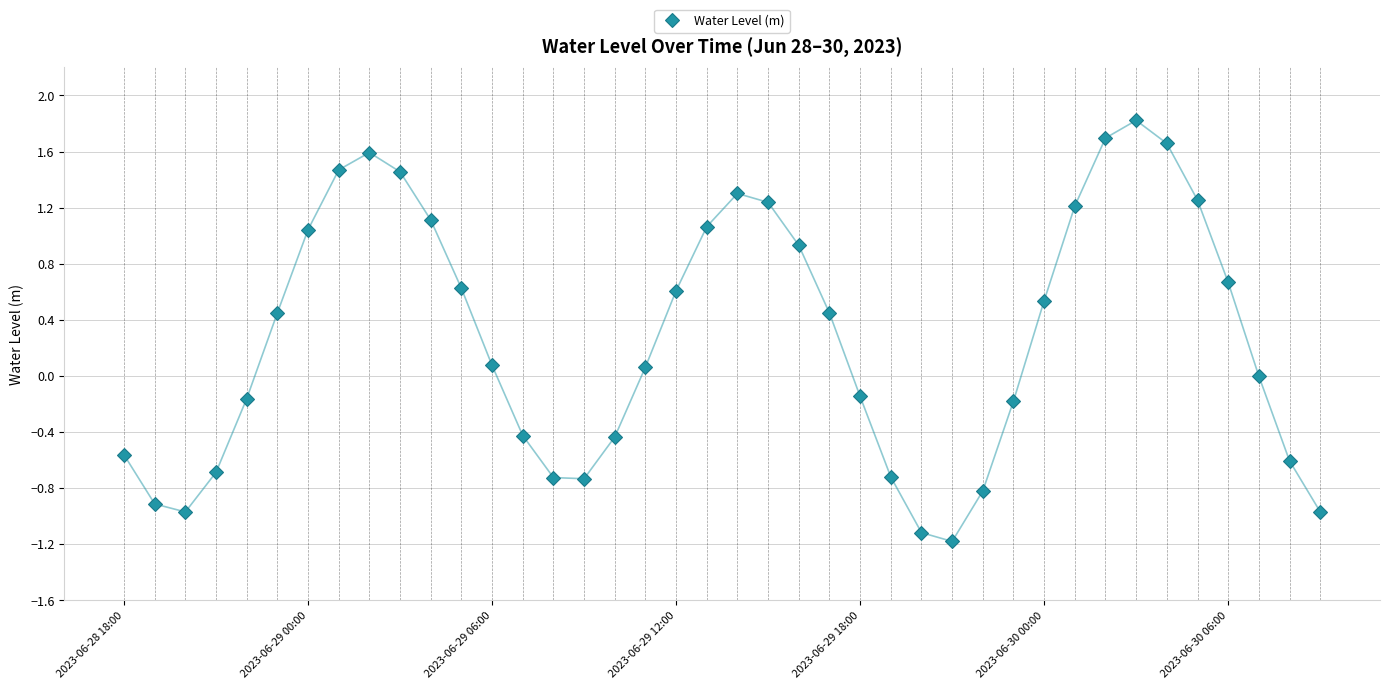

What is the value of the 1st point from the left?

-0.6